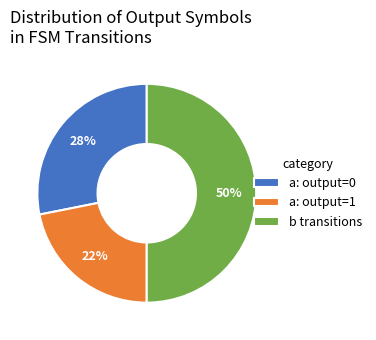

The a: output=1 slice represents 22% of the pie. True or false?

True